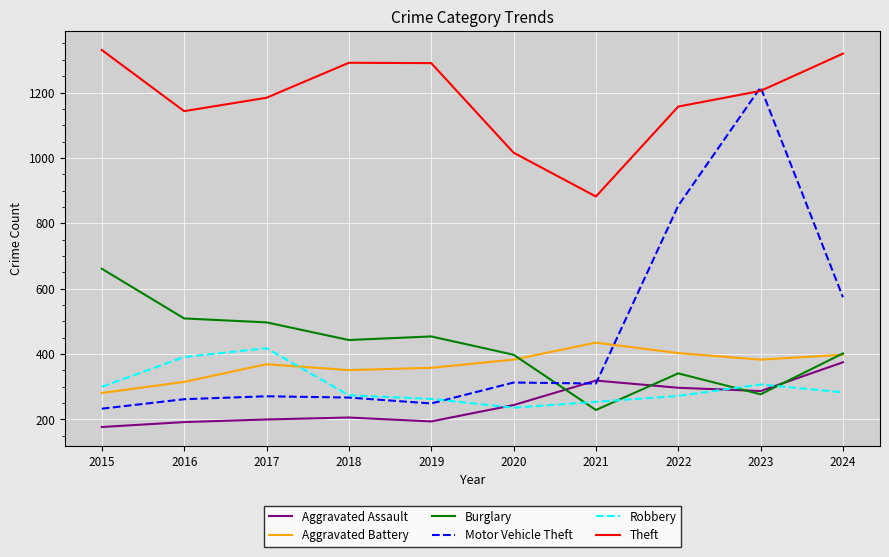

Which series changed the most between 2018 and 2023?

Motor Vehicle Theft